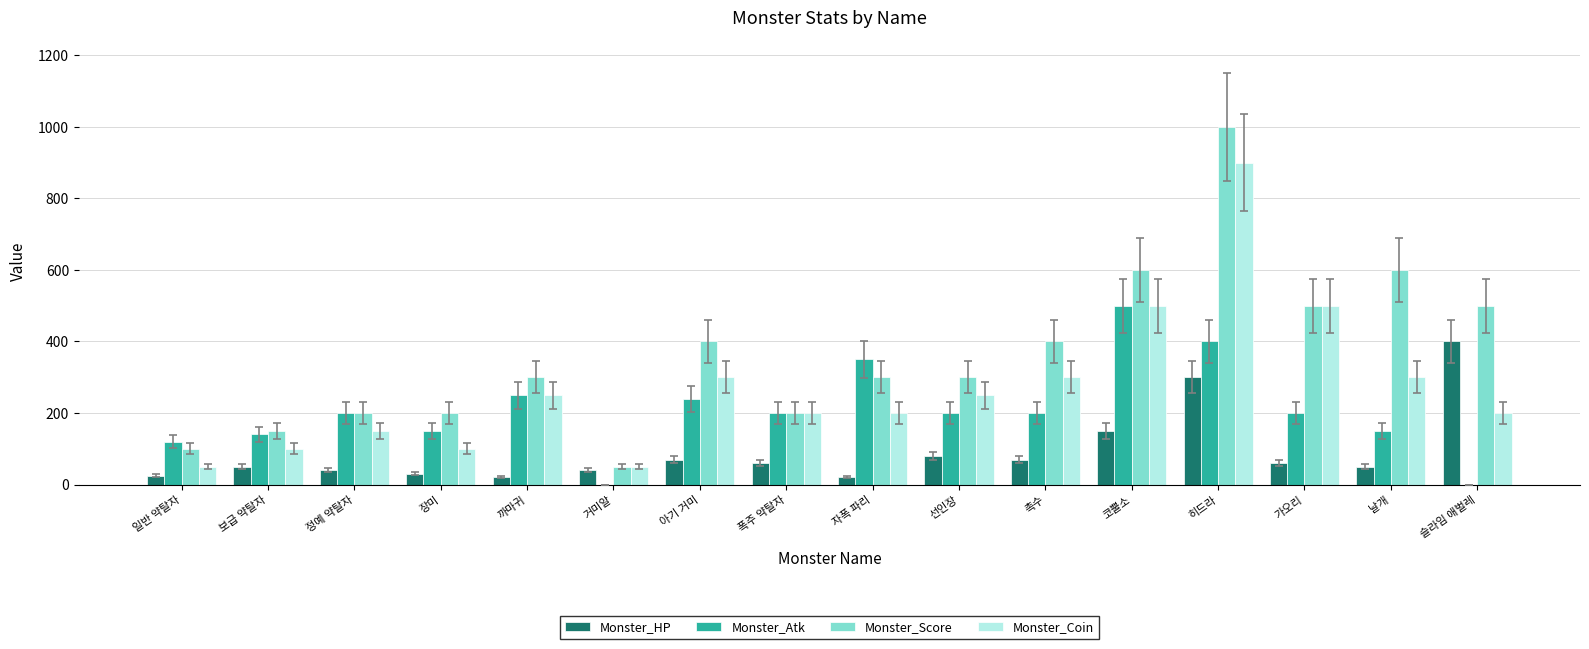

Reading right to left, what are all the values shown in this chart?

Monster_HP: 400	50	60	300	150	70	80	20	60	70	40	20	30	40	50	25
Monster_Atk: 0	150	200	400	500	200	200	350	200	240	0	250	150	200	140	120
Monster_Score: 500	600	500	1000	600	400	300	300	200	400	50	300	200	200	150	100
Monster_Coin: 200	300	500	900	500	300	250	200	200	300	50	250	100	150	100	50